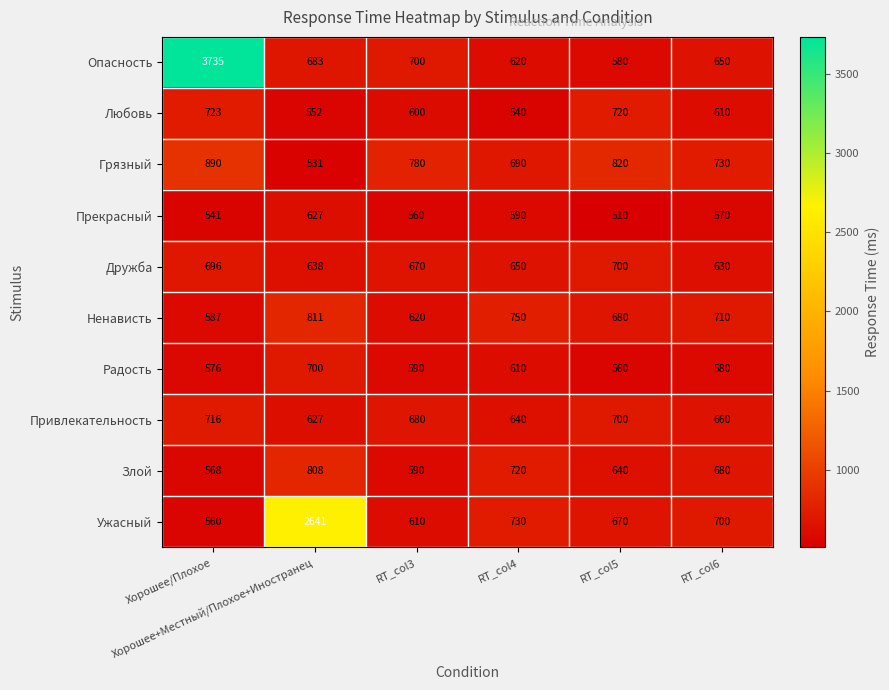

At how many categories does at least one series exceed 2542?

2